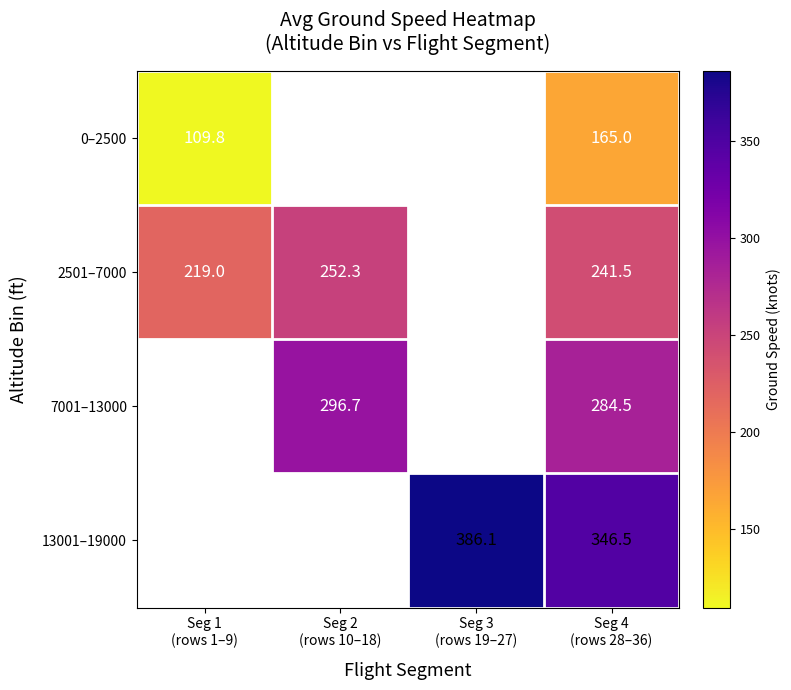

The 2501–7000 series shows 101.3 at Seg 2 (rows 10–18). True or false?

False